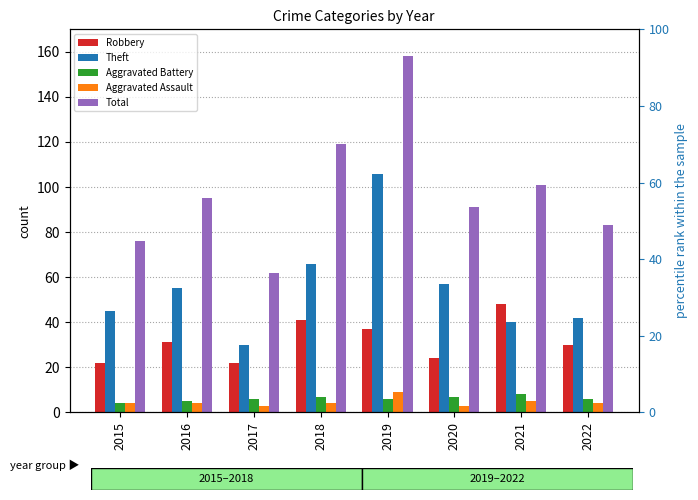

Which series has the largest range (max minus min)?

Total